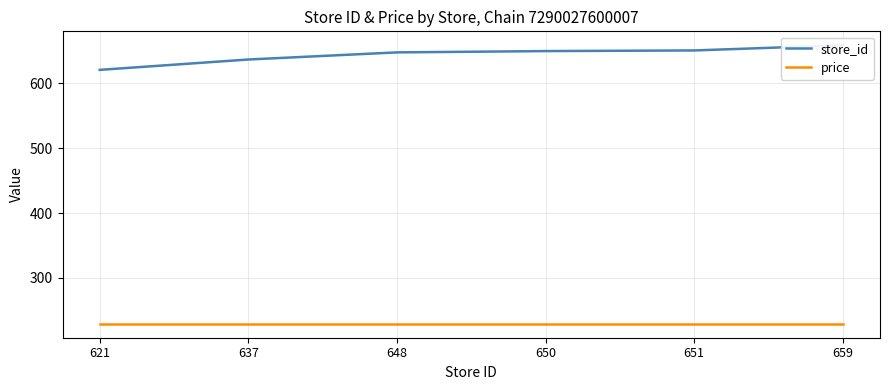

What is the smallest value displayed?

229